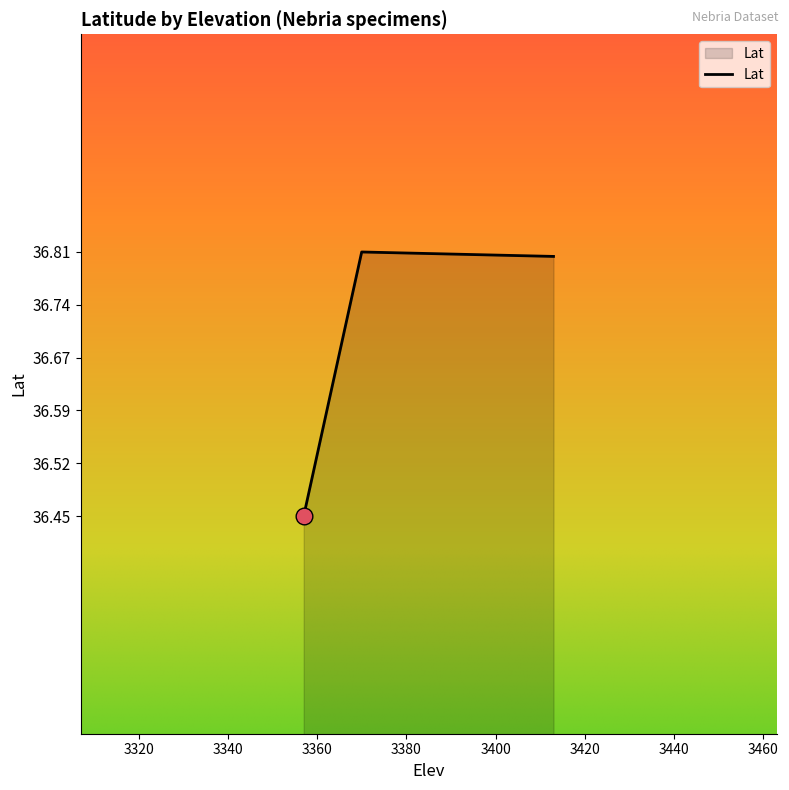

How many lines are shown in the chart?

1